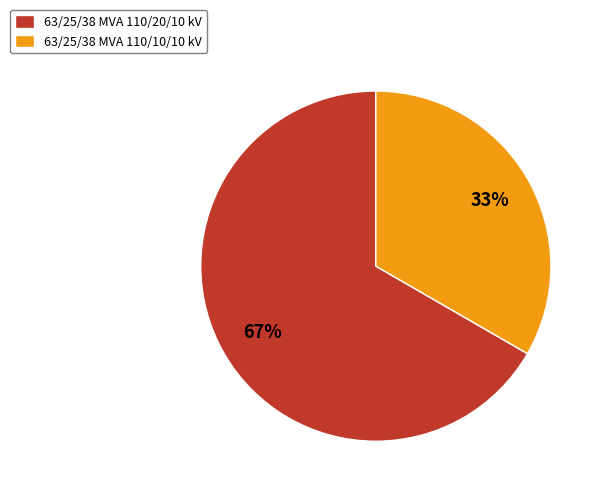

Does 63/25/38 MVA 110/20/10 kV represent more than half of the total?

Yes